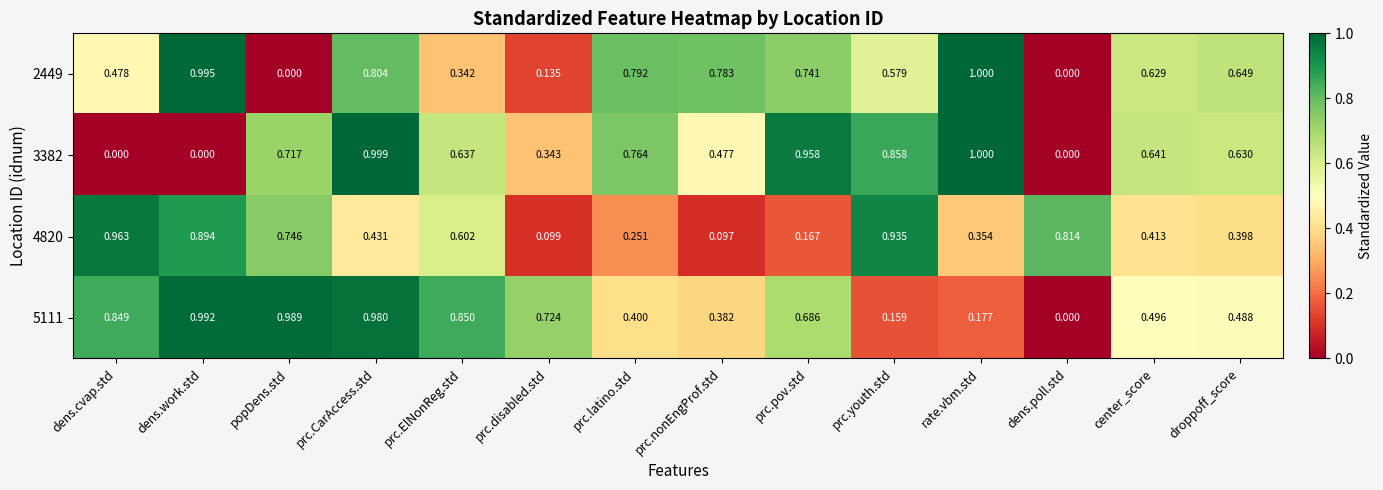

At which category is the sum across all series the highest?

prc.CarAccess.std